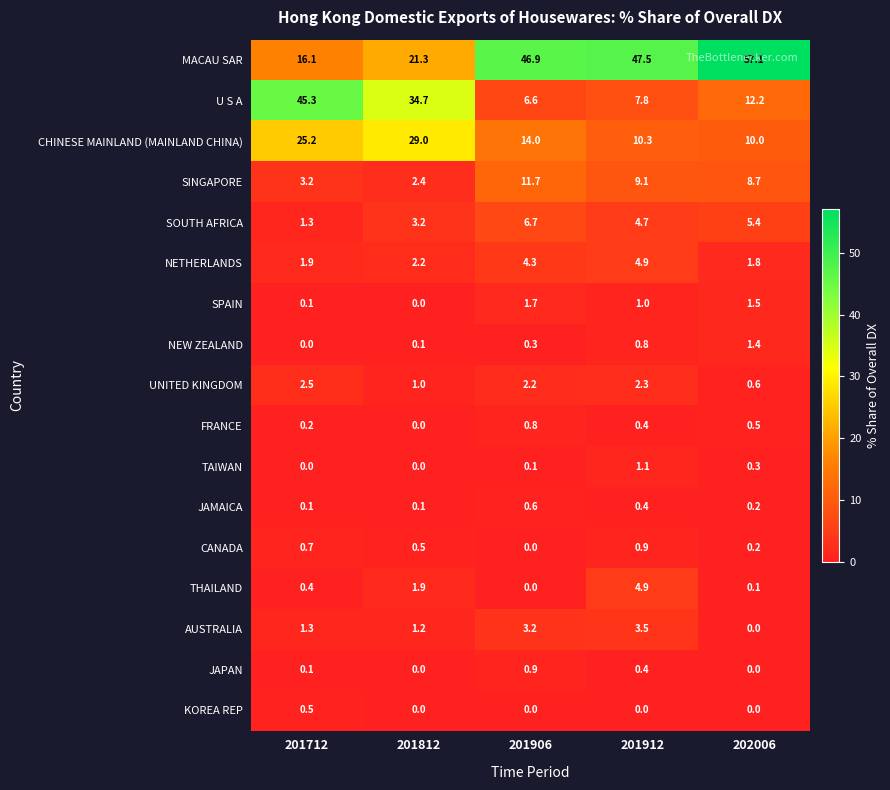

What is the difference between the AUSTRALIA values at 201712 and 201912?

2.2